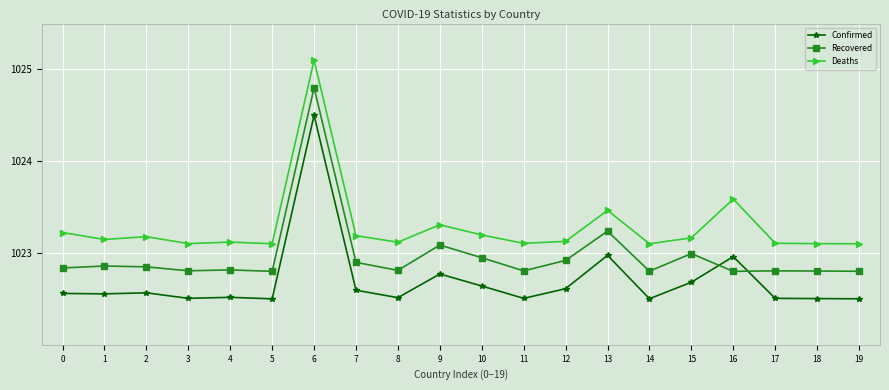

List the series in order of their overall mean, highest first.

Deaths, Recovered, Confirmed